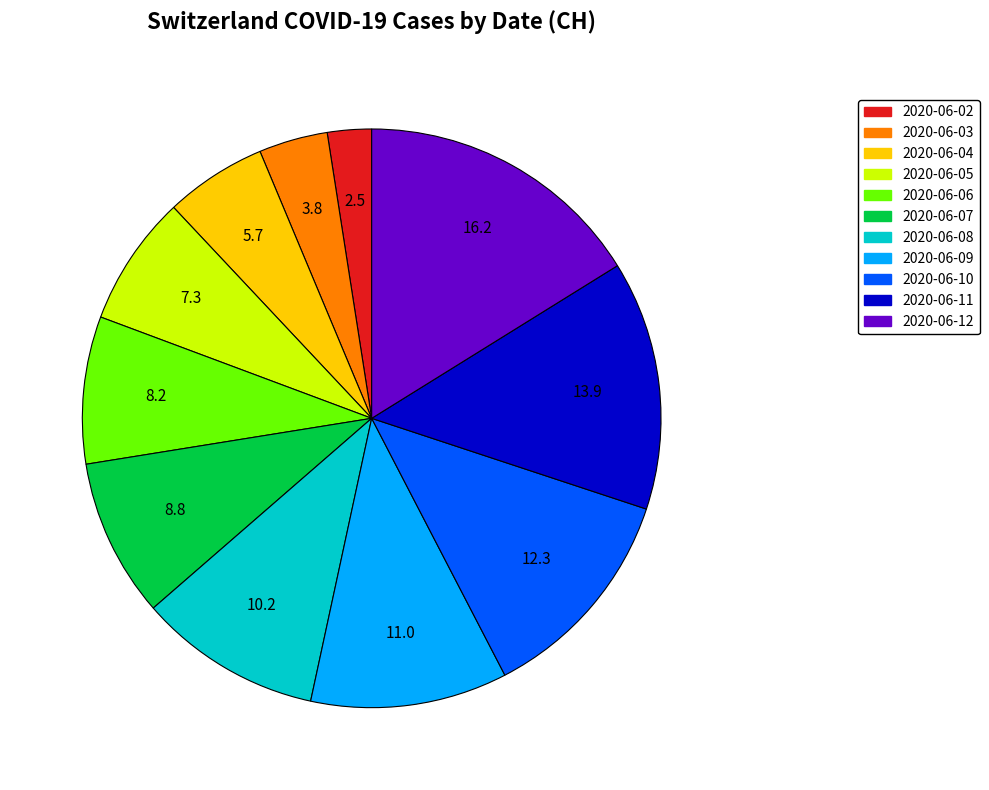

Between 2020-06-11 and 2020-06-08, which is larger?

2020-06-11